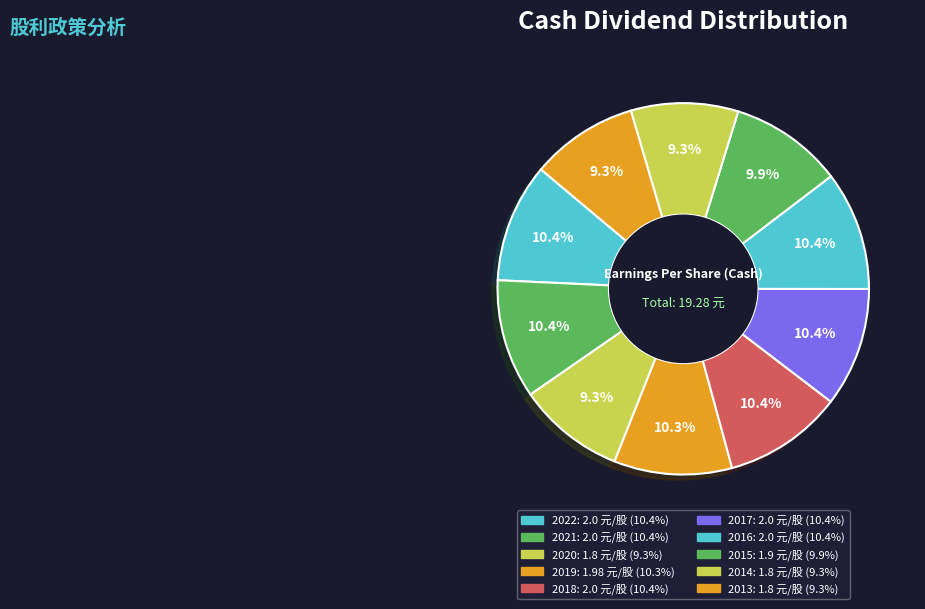

How many segments does this pie chart have?

10